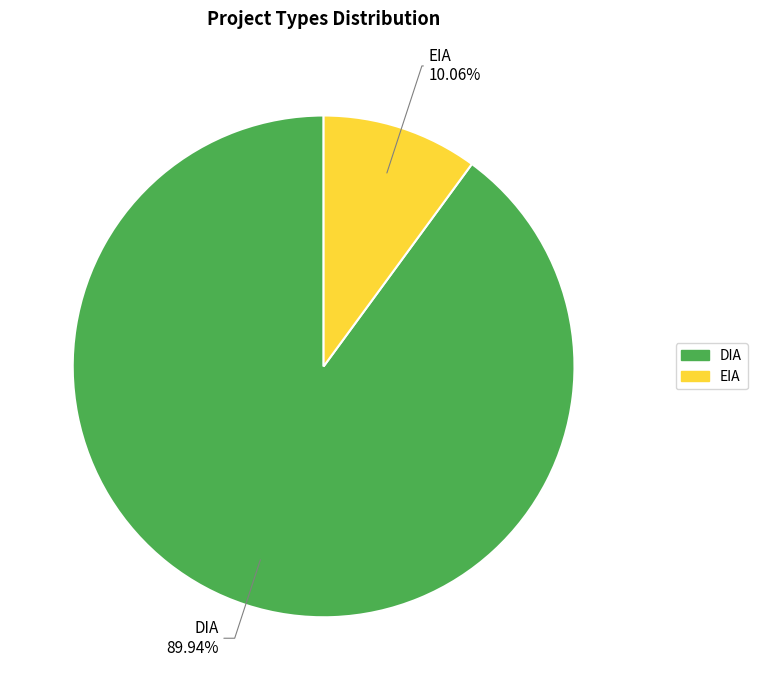

What is the total percentage of DIA and EIA?

100.0%